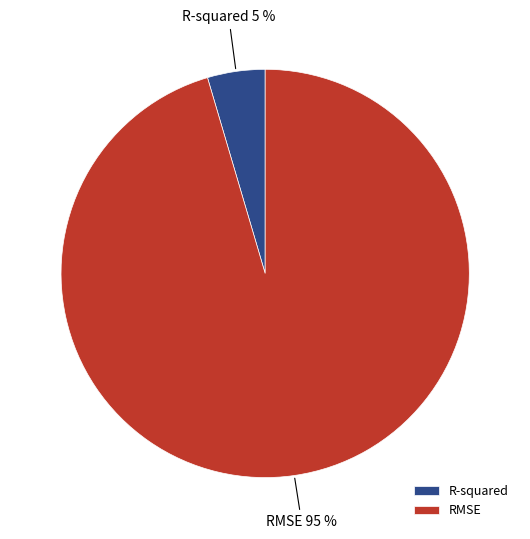

Rank the categories by value from lowest to highest.

R-squared, RMSE